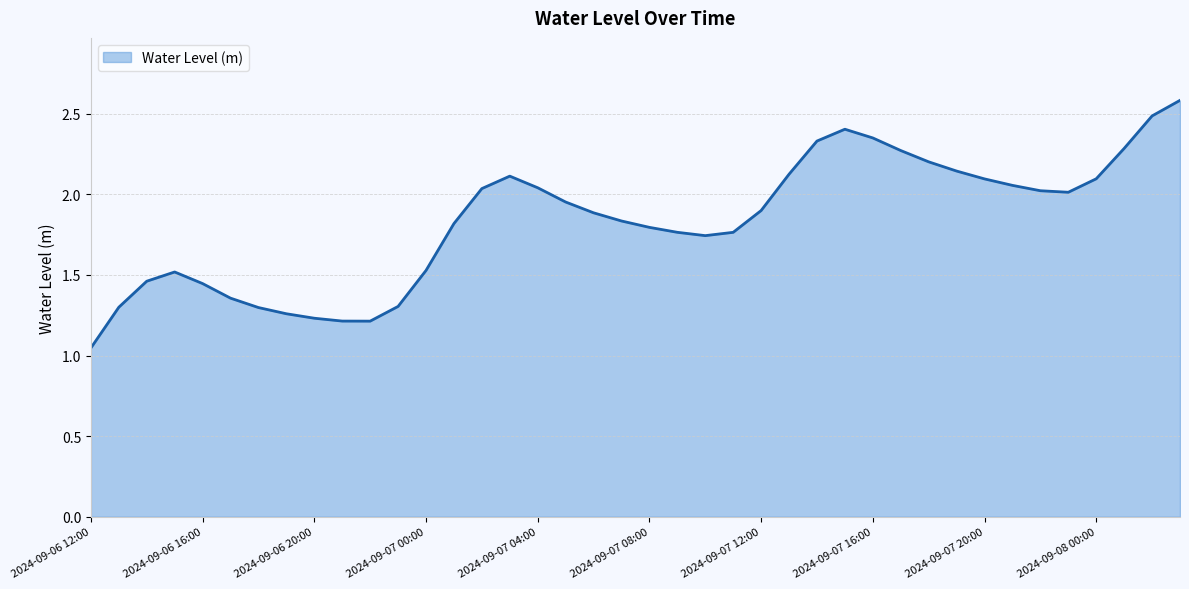

What is the greatest value displayed?

2.6